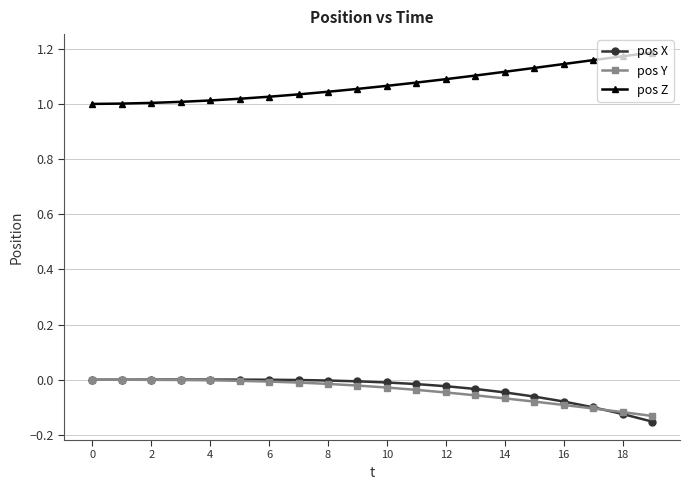

How many categories are shown in the chart?

20